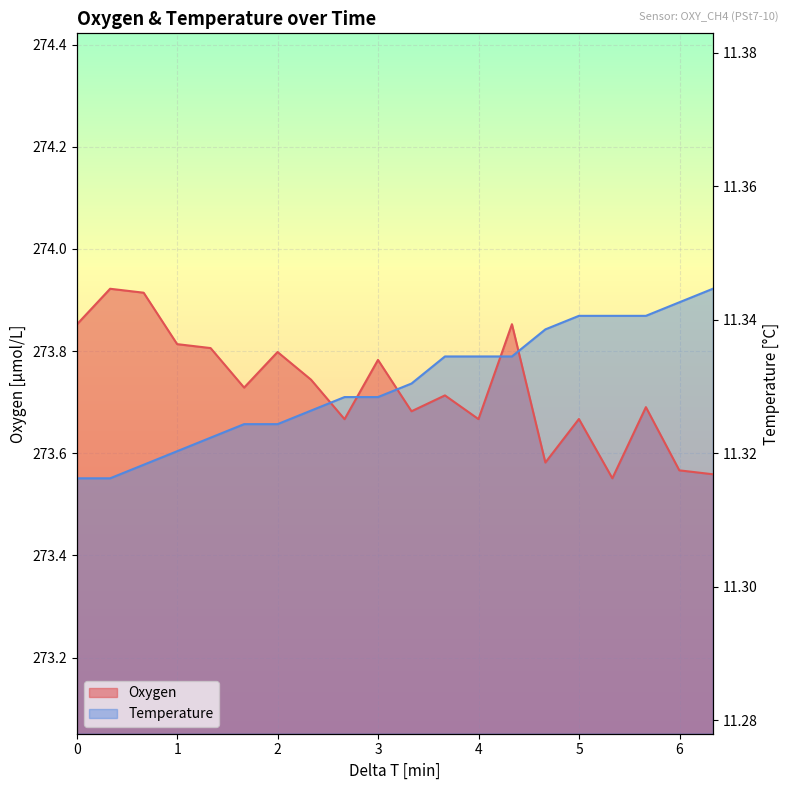

The value at 18 is 16.3. True or false?

False